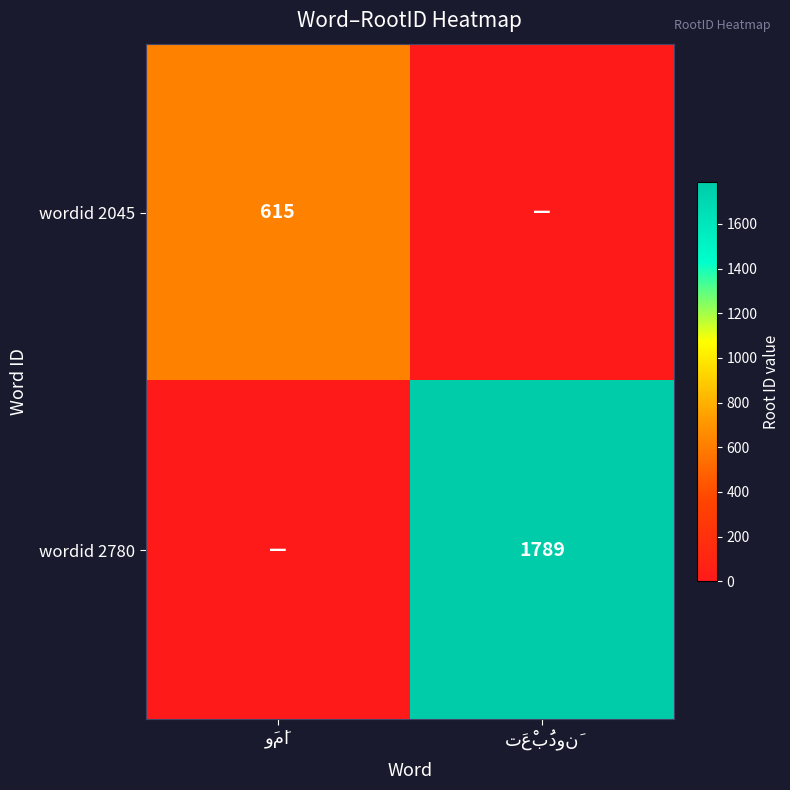

Between وَمَا and تَعْبُدونَ, which series saw the biggest shift?

wordid 2780